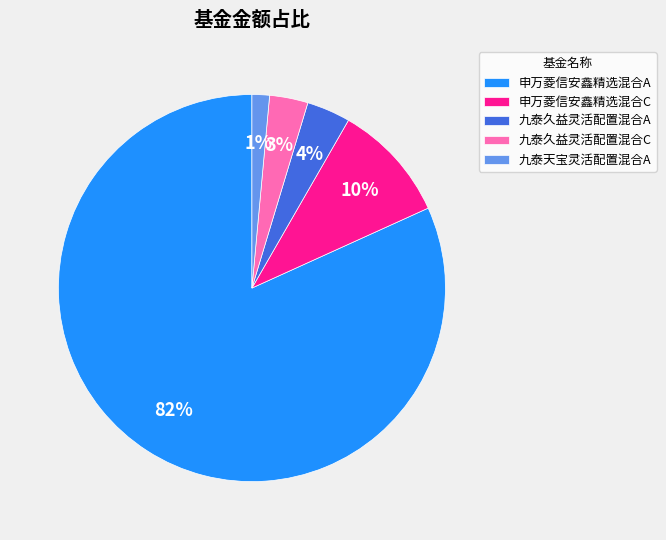

What percentage is the 九泰久益灵活配置混合A slice, to the nearest percent?

4%